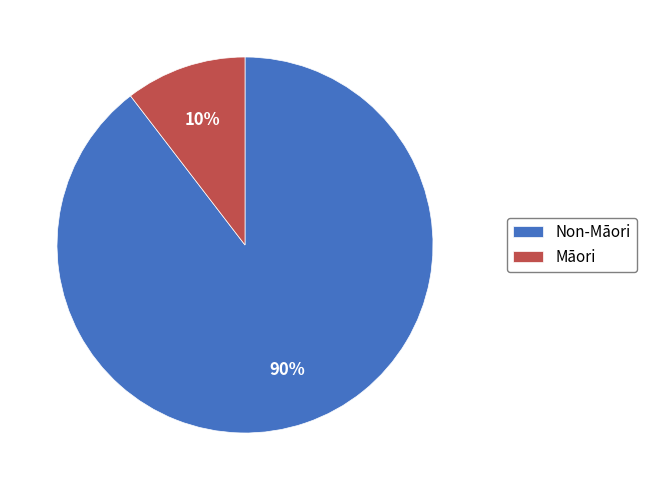

What is the largest slice in the pie chart?

Non-Māori